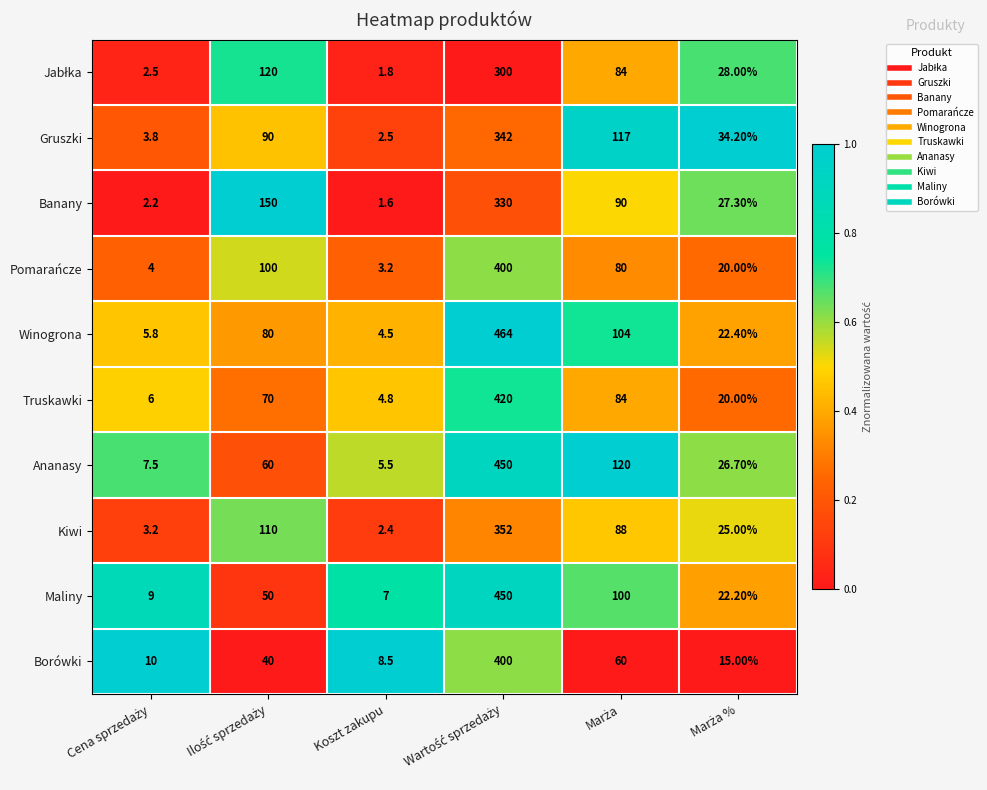

What is the spread (max minus min) of values at Koszt zakupu?

6.9